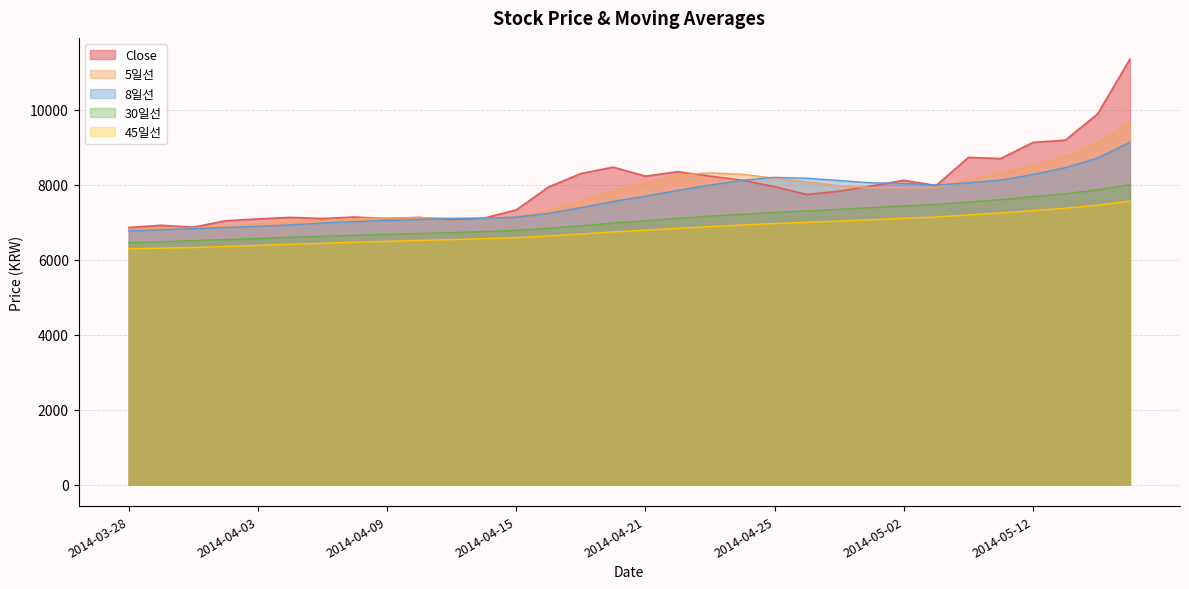

The value of Close at 2014-04-08 is 1602.9. True or false?

False